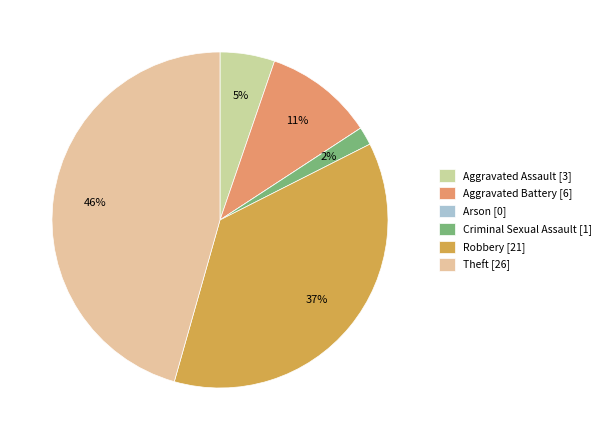

To the nearest percent, what is the difference between the largest and smallest slice percentages?

46%